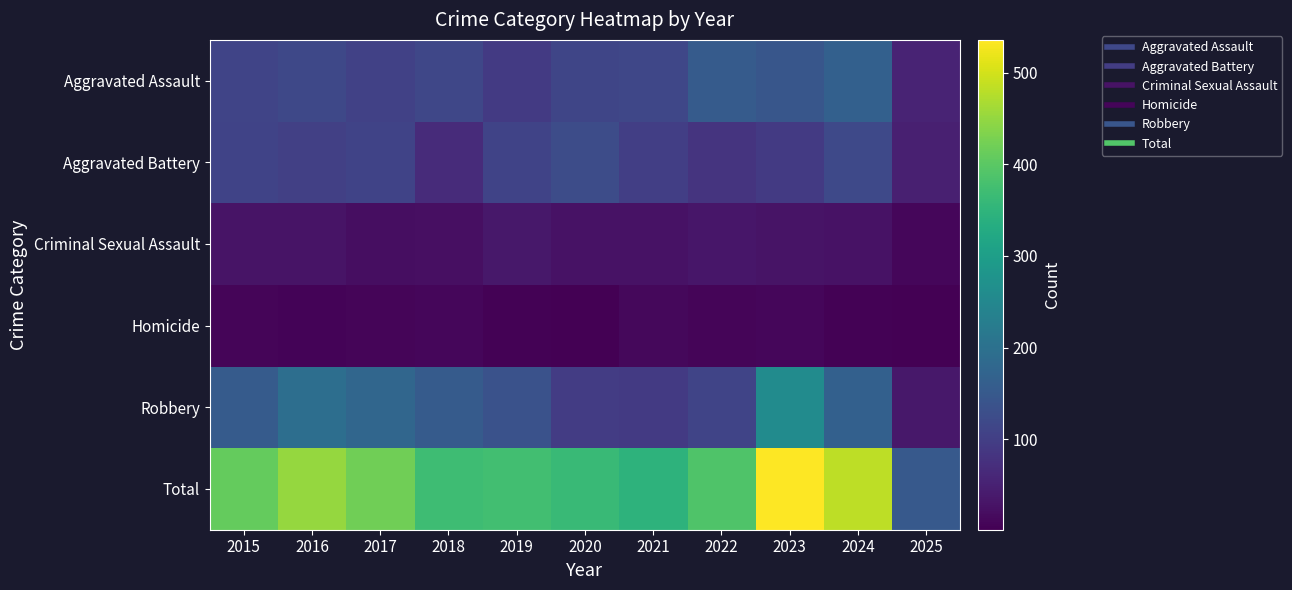

What is the minimum value shown in the chart?

1